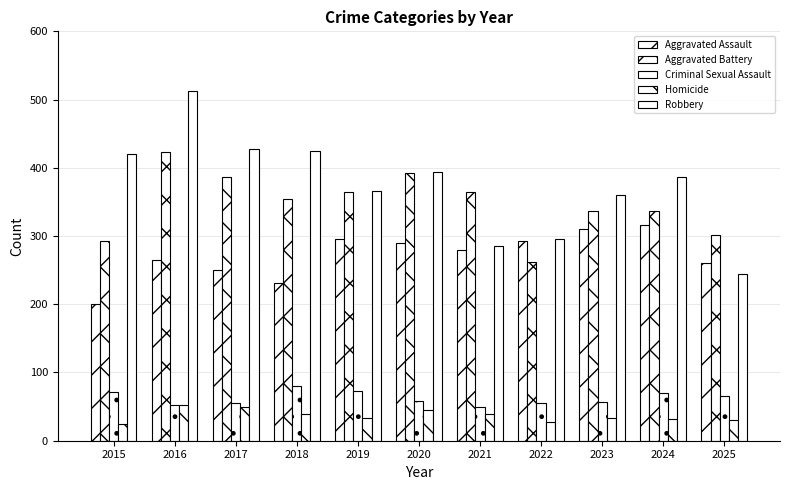

Reading left to right, extract all data points from this chart.

Aggravated Assault: 2015=201	2016=265	2017=250	2018=231	2019=296	2020=290	2021=280	2022=293	2023=310	2024=316	2025=260
Aggravated Battery: 2015=292	2016=423	2017=387	2018=354	2019=365	2020=392	2021=364	2022=262	2023=336	2024=337	2025=302
Criminal Sexual Assault: 2015=71	2016=52	2017=56	2018=80	2019=73	2020=58	2021=49	2022=56	2023=57	2024=70	2025=65
Homicide: 2015=25	2016=52	2017=49	2018=39	2019=34	2020=45	2021=39	2022=27	2023=33	2024=32	2025=30
Robbery: 2015=420	2016=513	2017=428	2018=425	2019=366	2020=394	2021=285	2022=296	2023=360	2024=387	2025=244